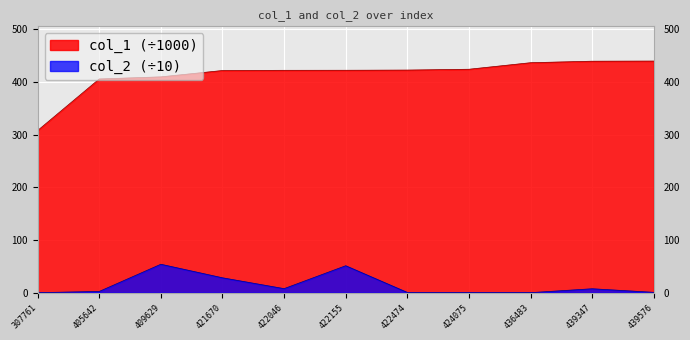

True or false: col_2 has a value of 0.7 at 439576.

True